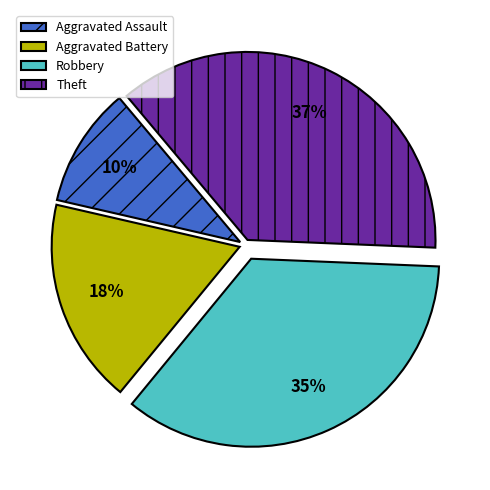

The Aggravated Assault slice represents 23% of the pie. True or false?

False